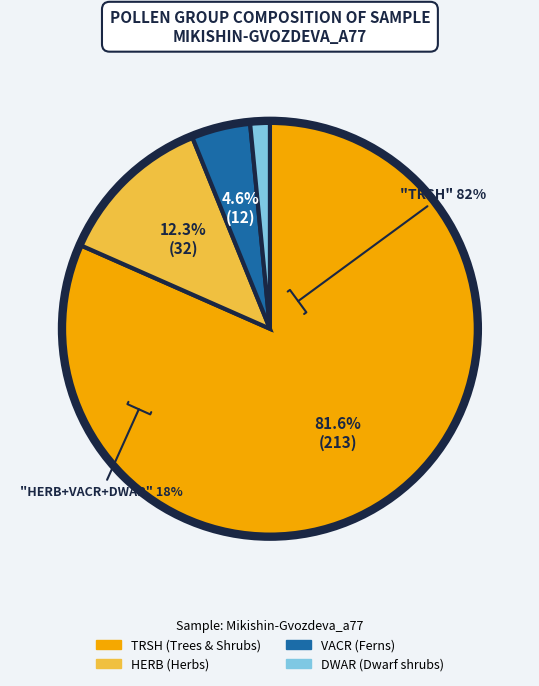

Between TRSH and VACR, which is larger?

TRSH